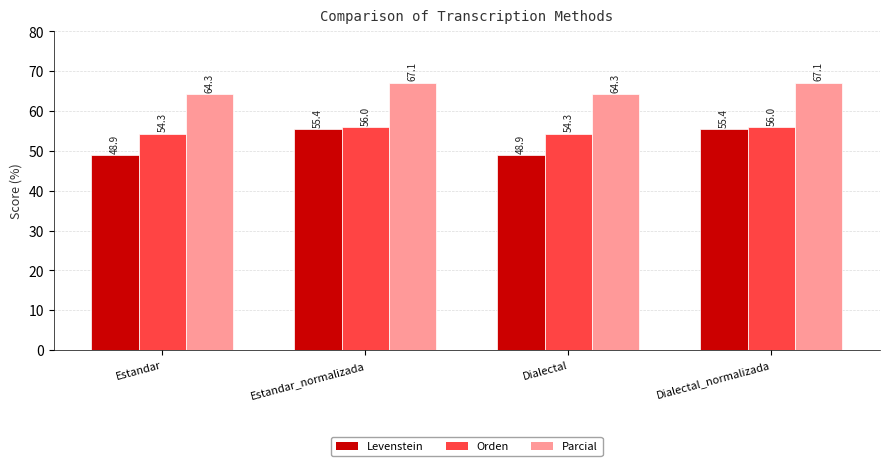

What is the maximum value for Orden?

56.0